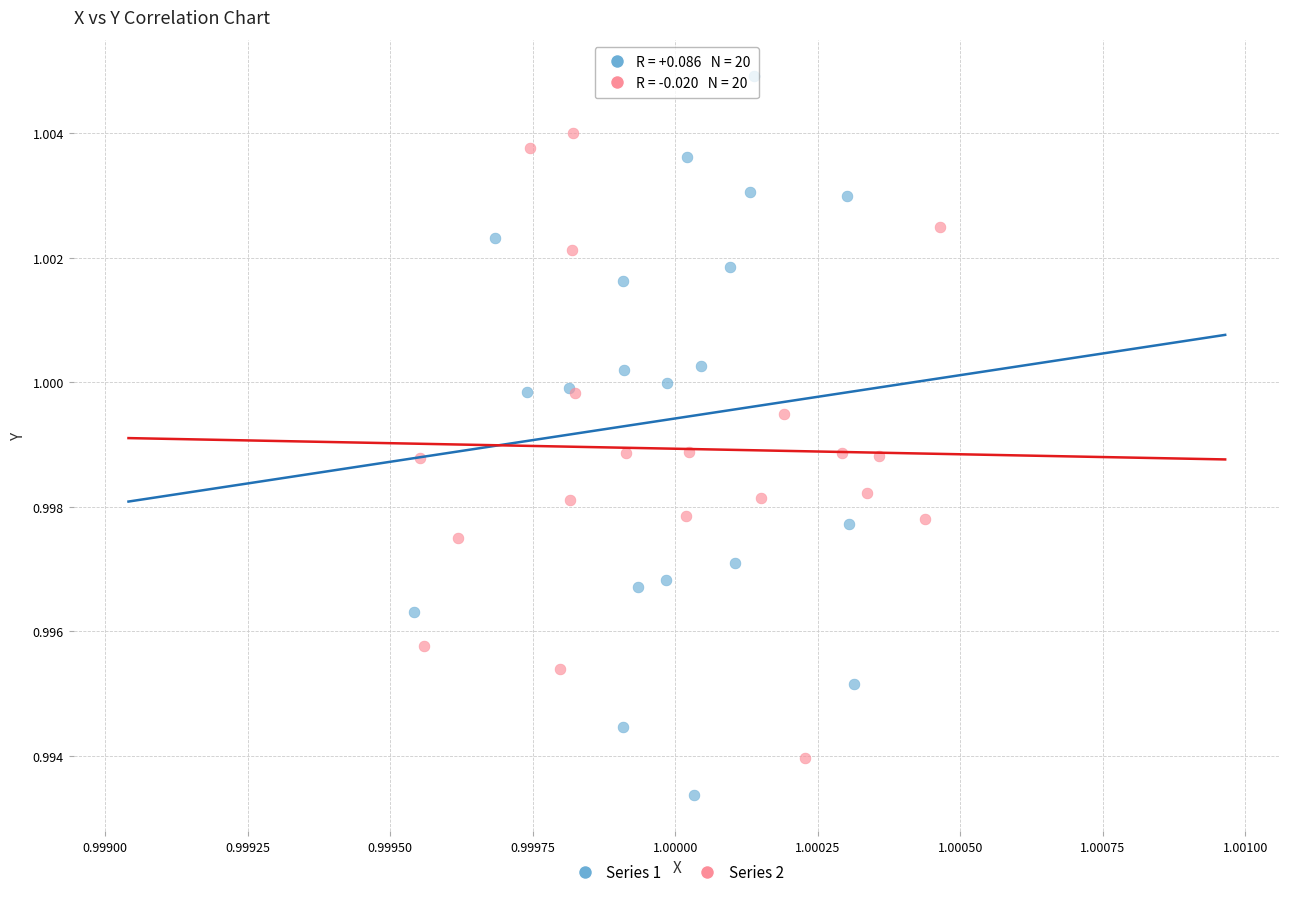

What are all the series names shown in the legend?

Series 1, Series 2